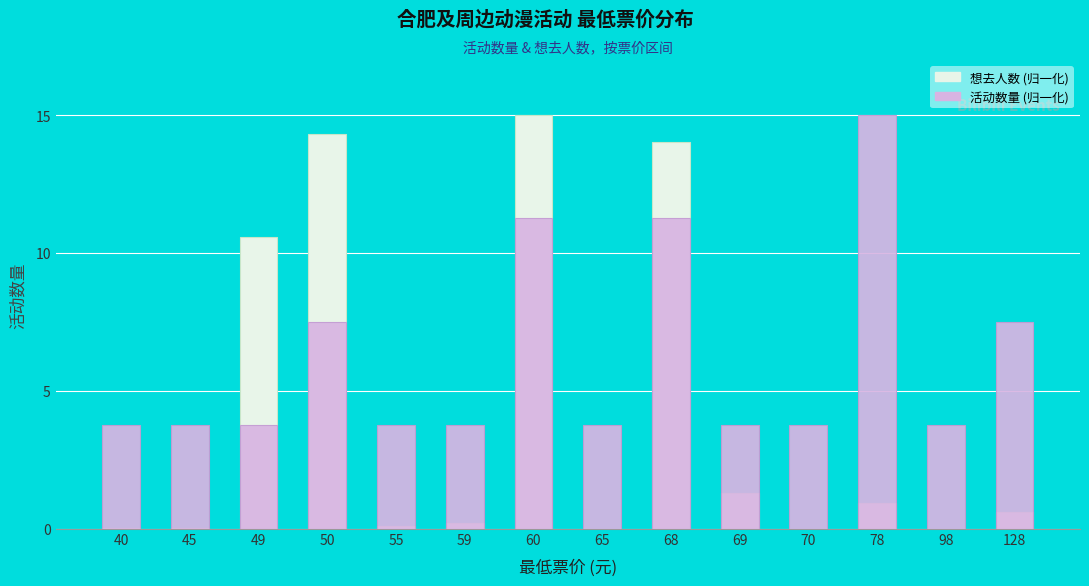

What is the sum of all 活动数量 (比例) values?

86.2